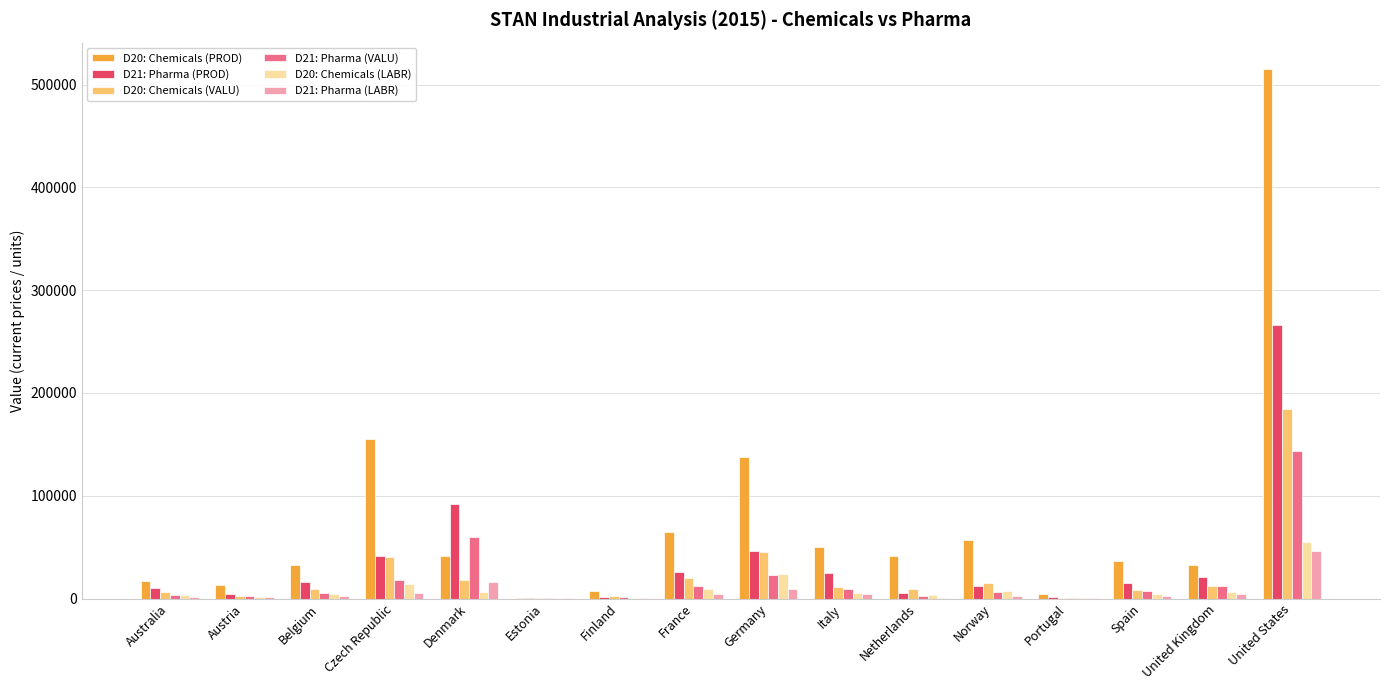

At which label does D21: Pharma (VALU) reach its peak?

United States